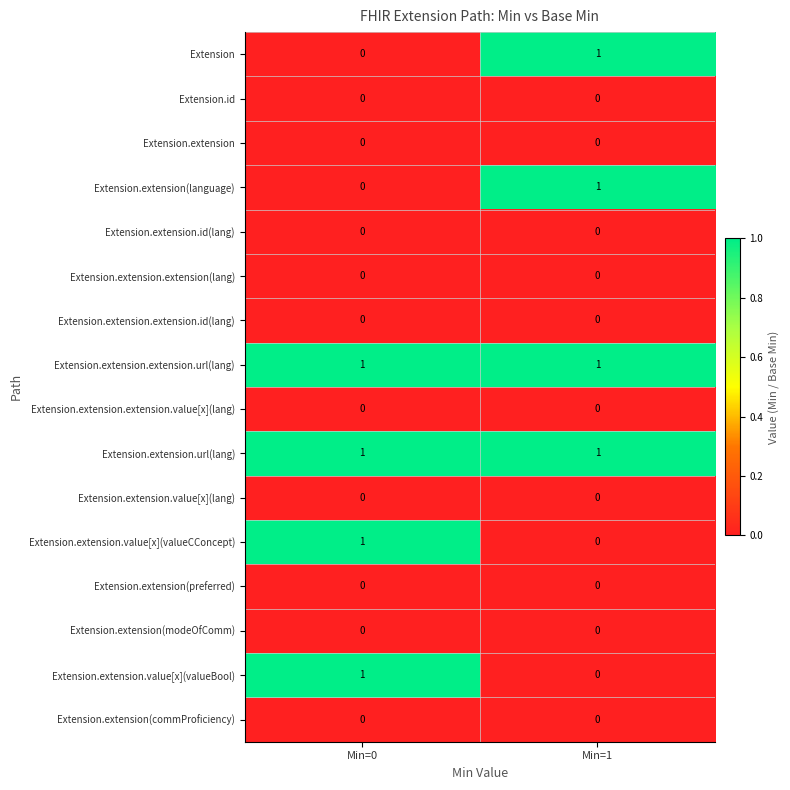

What is the total value across all series at Min=1?

4